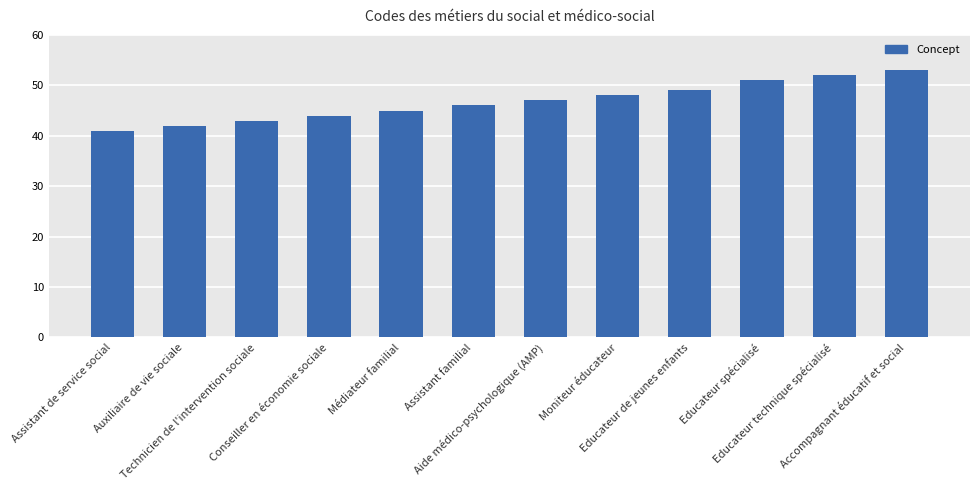

Rank the categories by value from lowest to highest.

Assistant de service social, Auxiliaire de vie sociale, Technicien de l'intervention sociale, Conseiller en économie sociale, Médiateur familial, Assistant familial, Aide médico-psychologique (AMP), Moniteur éducateur, Educateur de jeunes enfants, Educateur spécialisé, Educateur technique spécialisé, Accompagnant éducatif et social